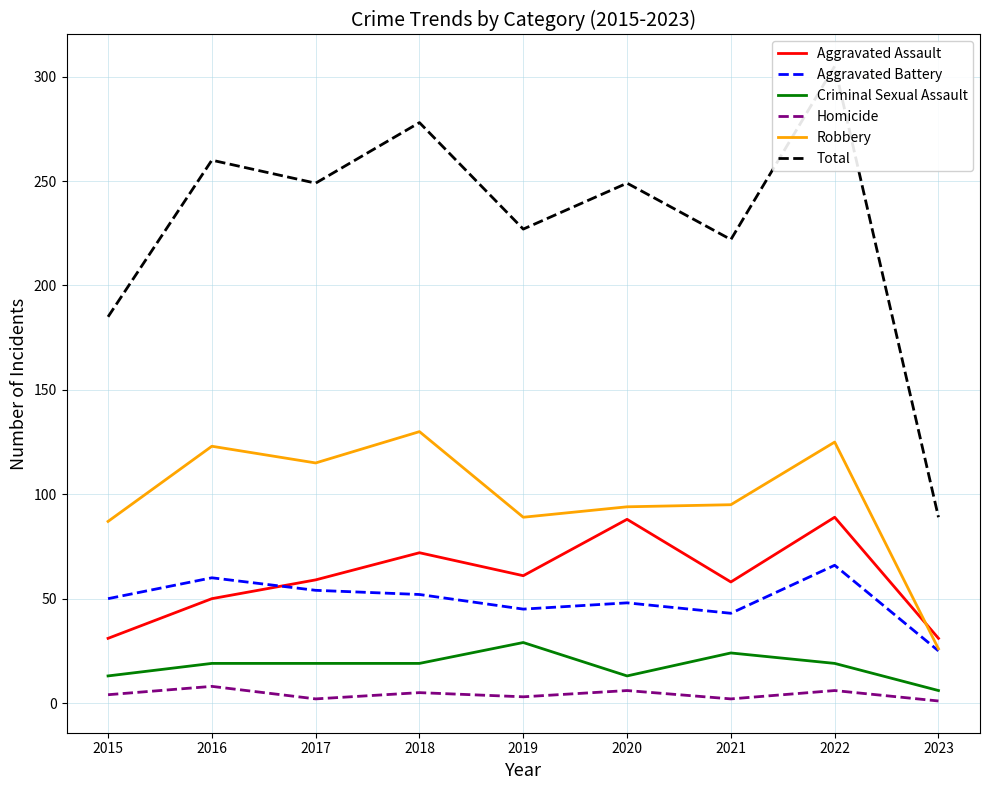

True or false: Aggravated Battery and Total intersect in this chart.

False